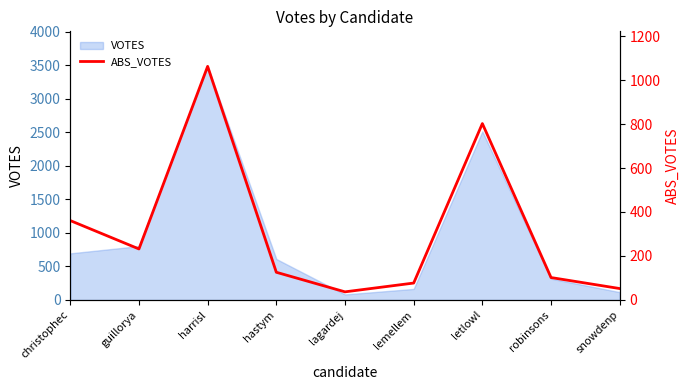

True or false: the data has more than 0 interior local peaks.

True